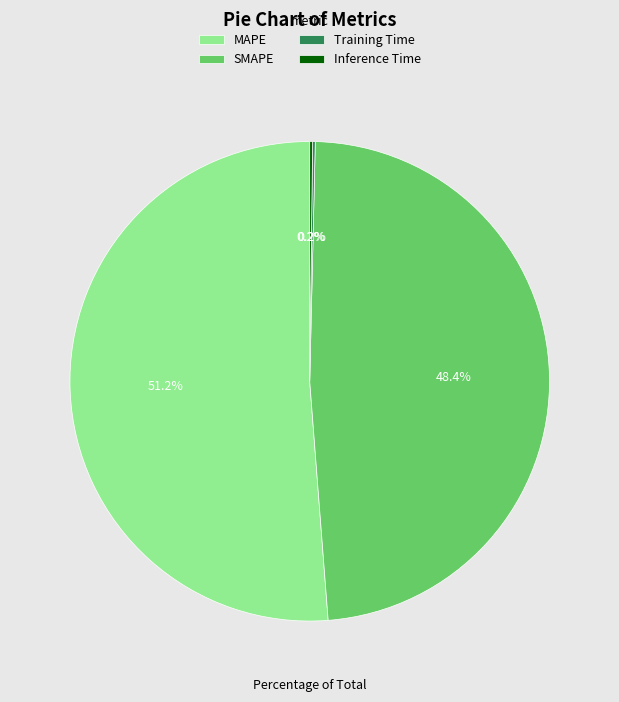

Is SMAPE the majority of the pie?

No